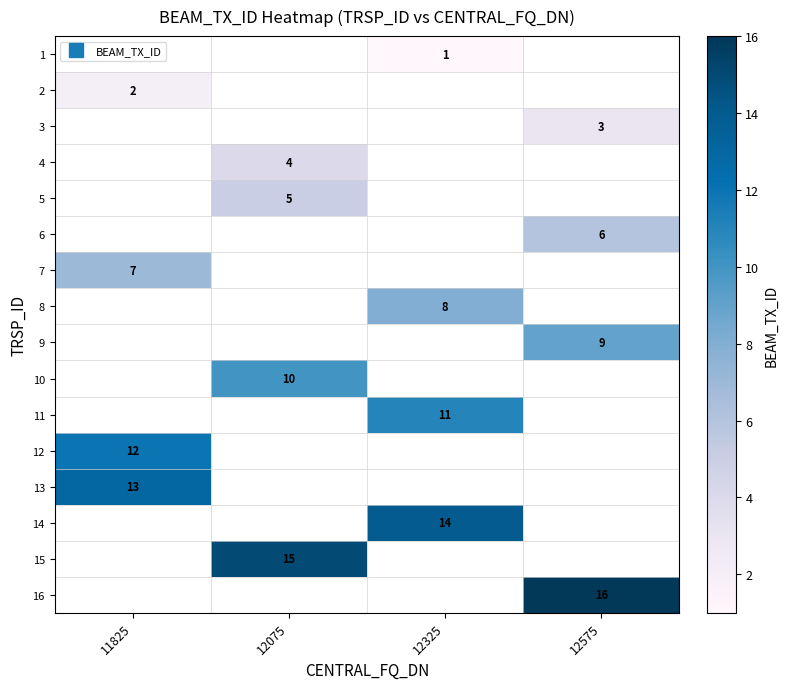

Rank the categories by 15 value from lowest to highest.

11825, 12075, 12325, 12575